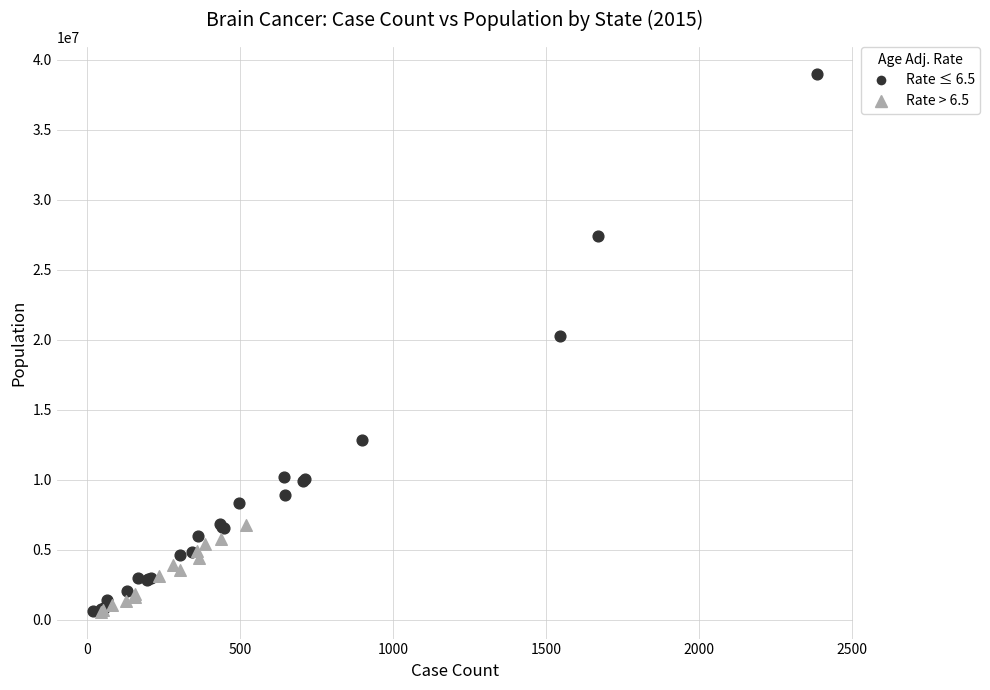

Which series has the largest Y range (max minus min)?

Rate ≤ 6.5